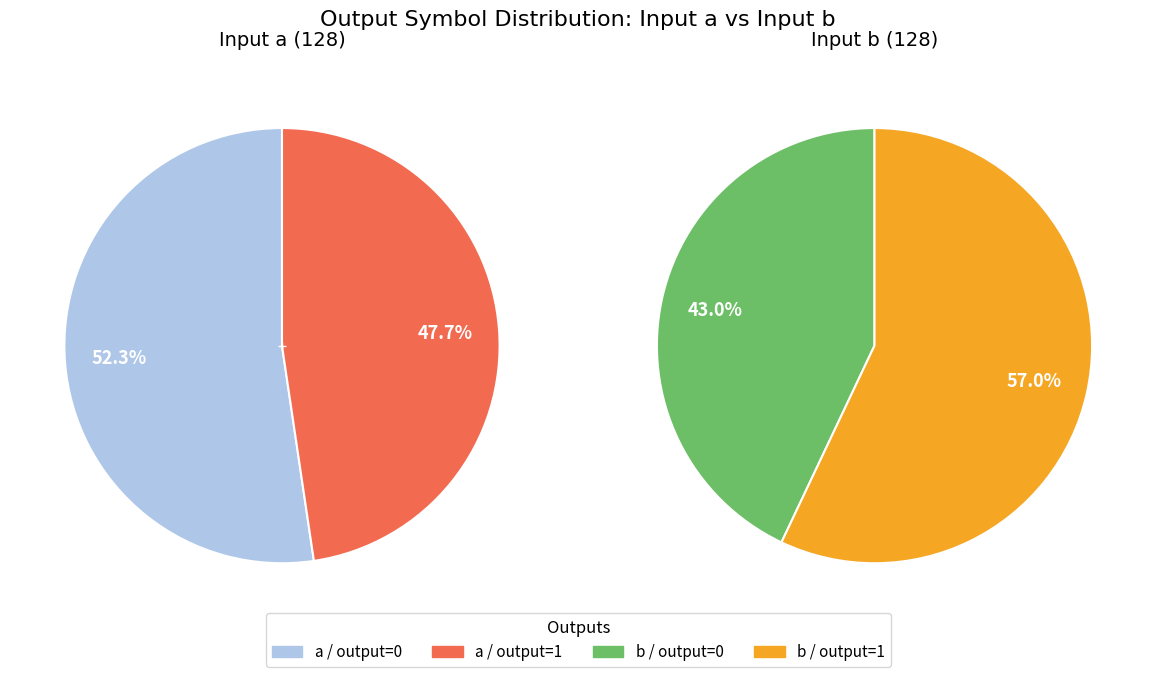

Between 2 and 1, which is larger?

2